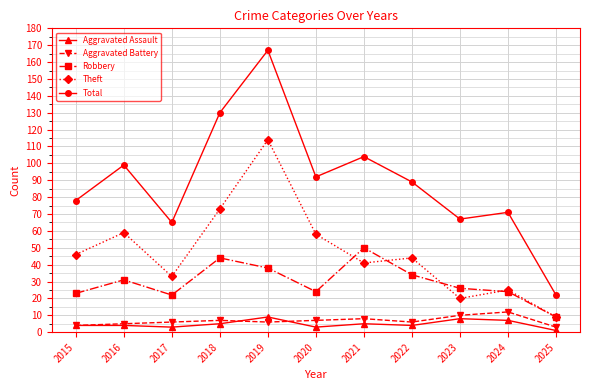

Reading right to left, list all the values displayed in this chart.

Aggravated Assault: 1	7	8	4	5	3	9	5	3	4	4
Aggravated Battery: 3	12	10	6	8	7	6	7	6	5	4
Robbery: 9	24	26	34	50	24	38	44	22	31	23
Theft: 9	25	20	44	41	58	114	73	33	59	46
Total: 22	71	67	89	104	92	167	130	65	99	78